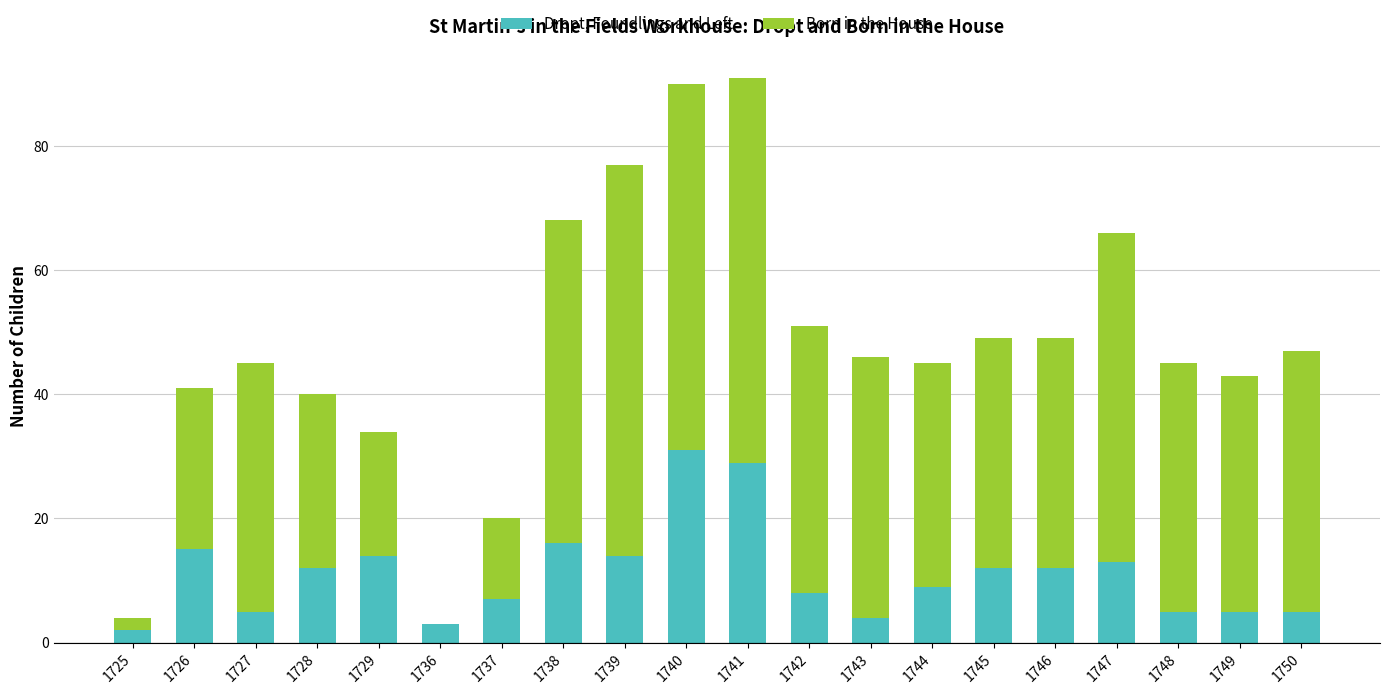

Is it true that Dropt, Foundlings and Left equals 22 at 1747?

False